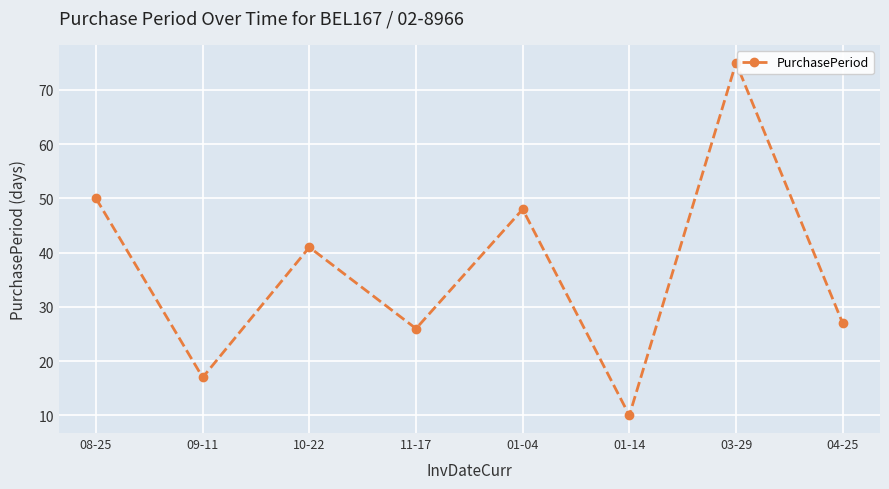

How many data points are less than 41?

4